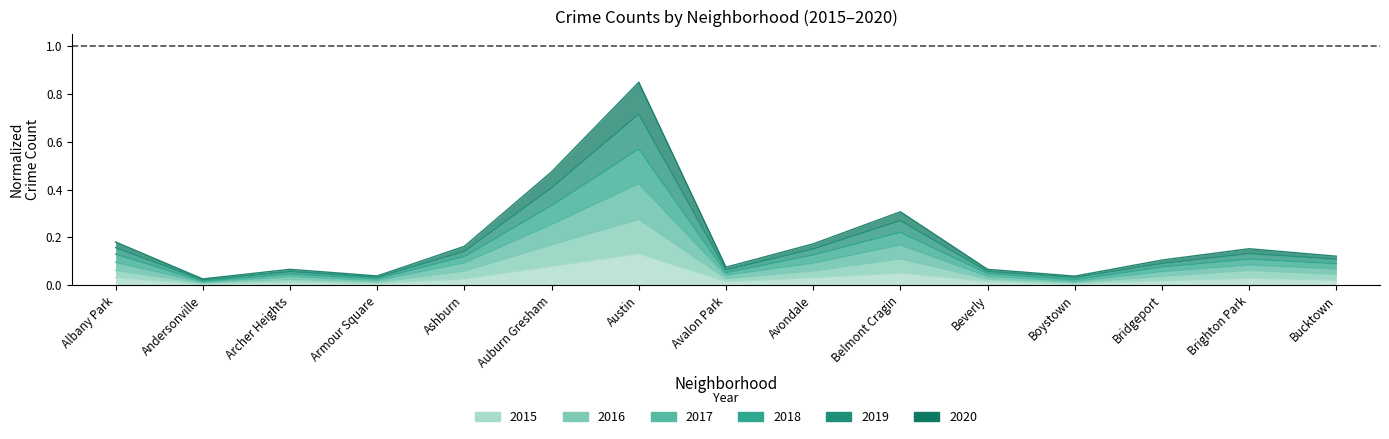

At how many categories does at least one series exceed 0?

15